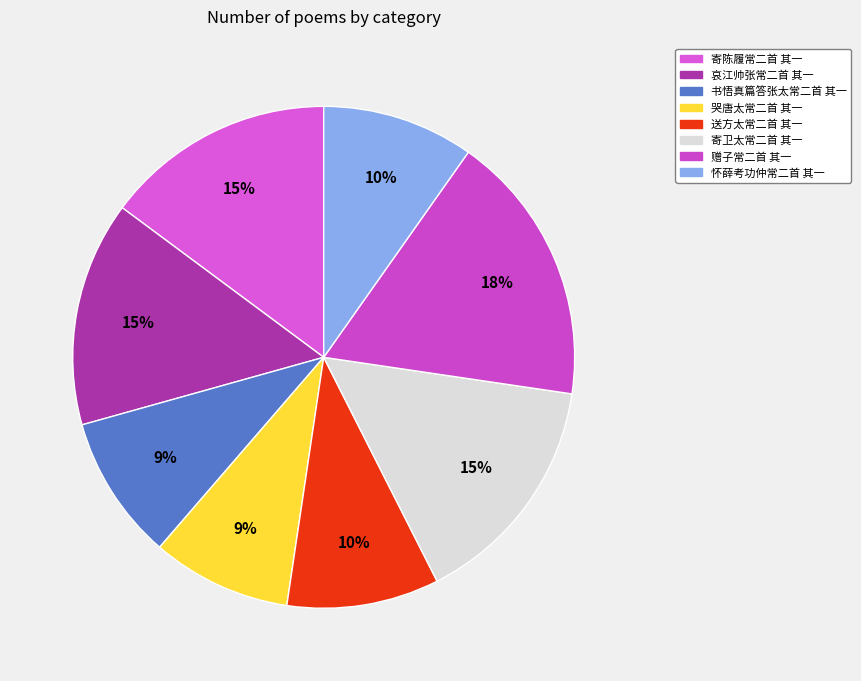

Does any single category account for the majority?

No